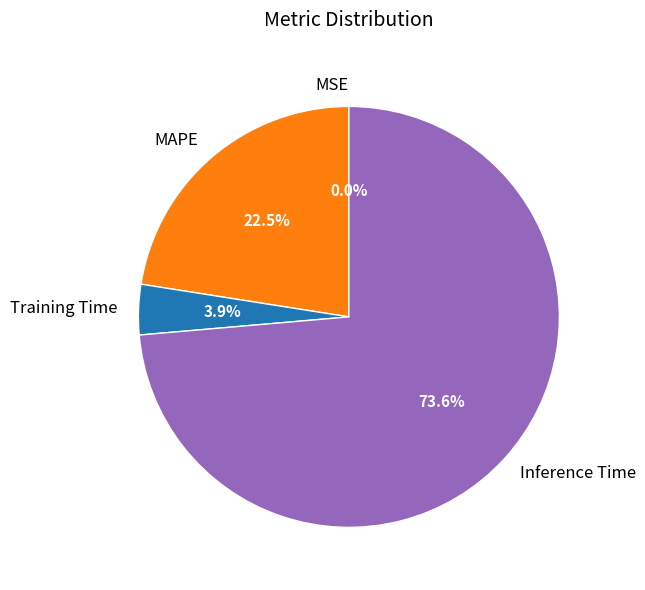

Does any single category account for the majority?

Yes